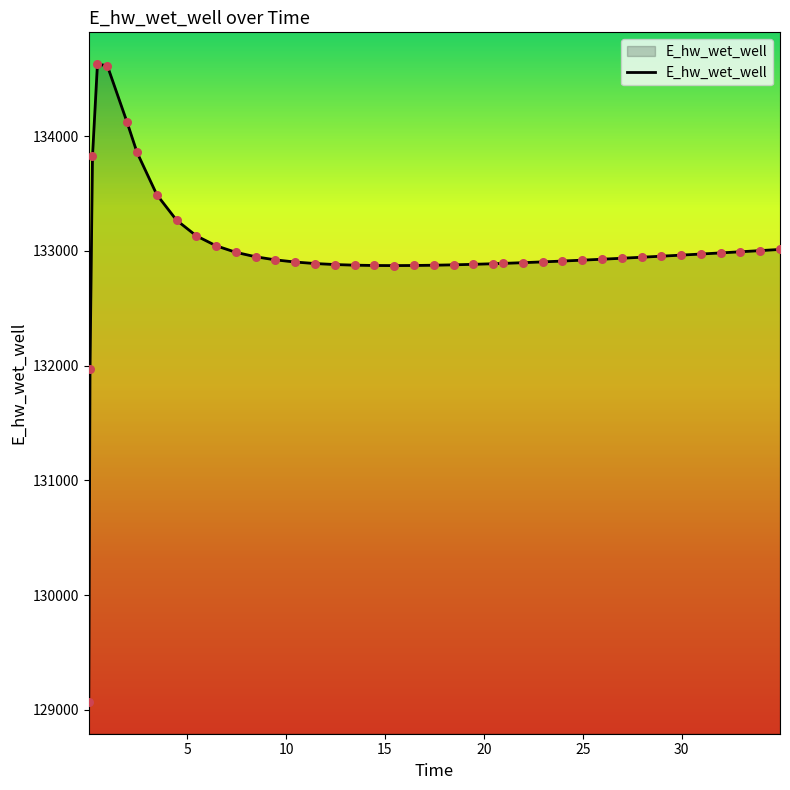

What is the difference between the maximum and minimum values?

5557.7